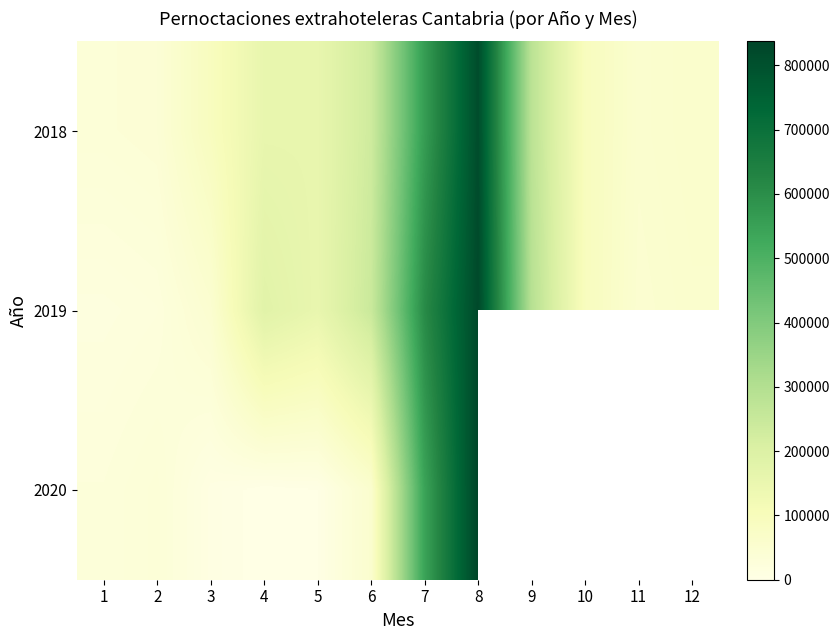

Is it true that 2020 equals -293985.0 at 4?

False